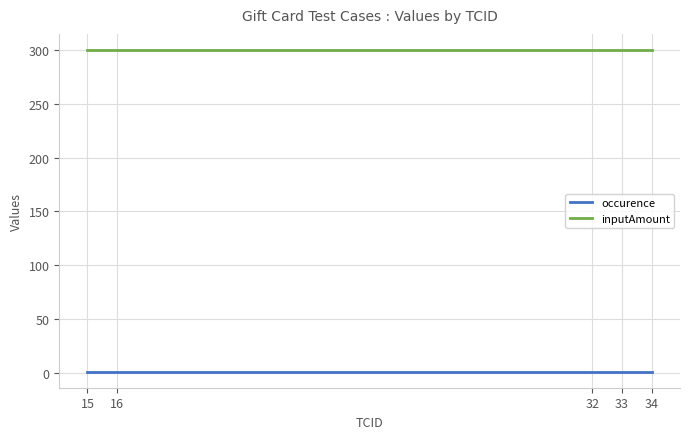

At how many categories does at least one series exceed 163?

5